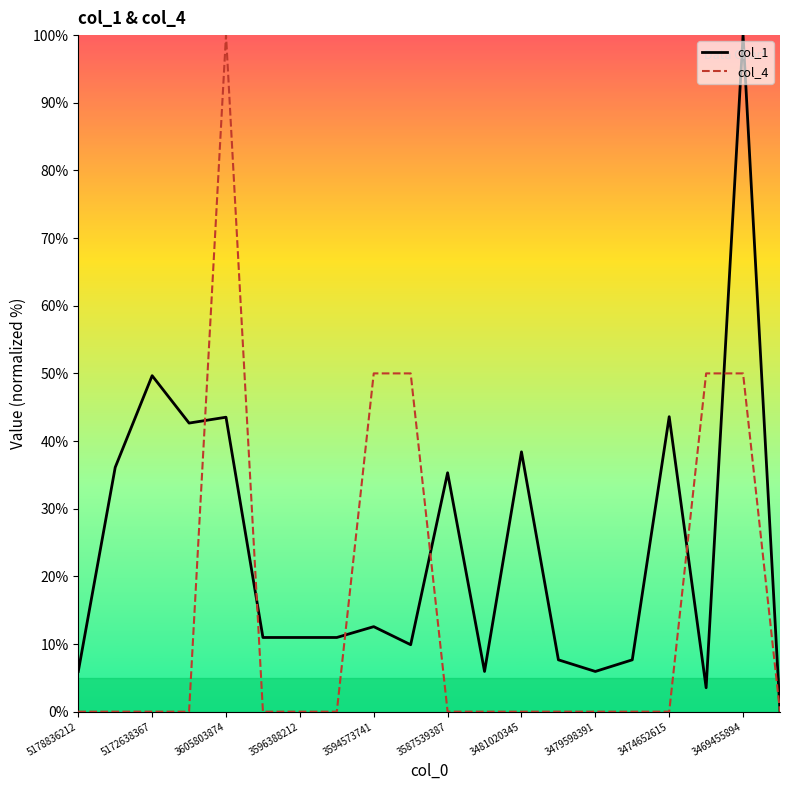

Which series has the largest total across all categories?

col_1